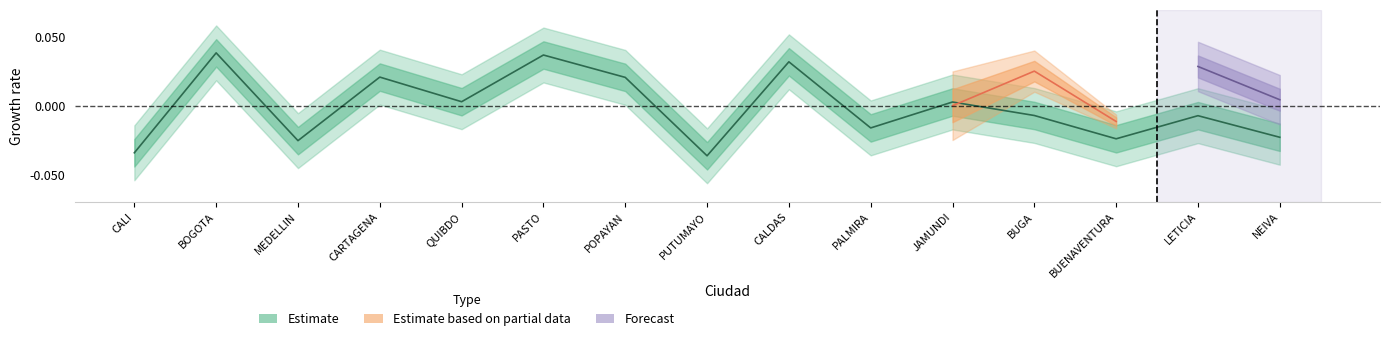

How many values are below 0?

8